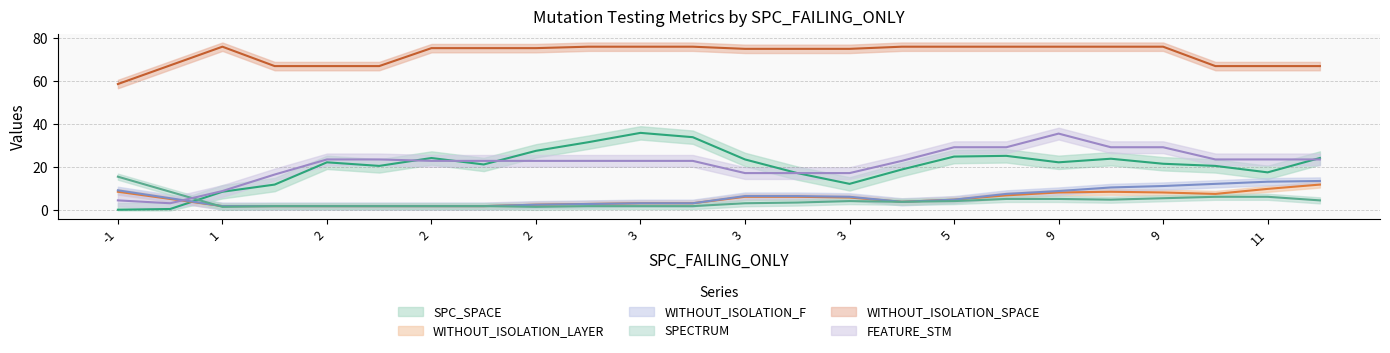

Where is the first local minimum for SPC_SPACE?

1